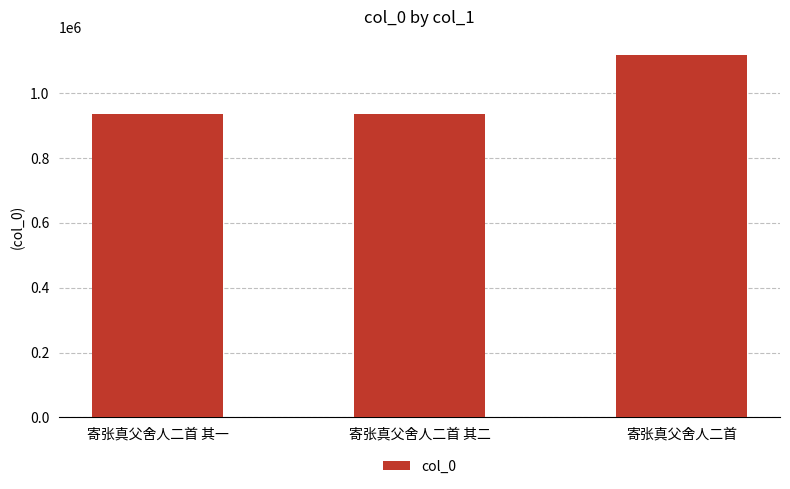

The value at 寄张真父舍人二首 is 752593. True or false?

False